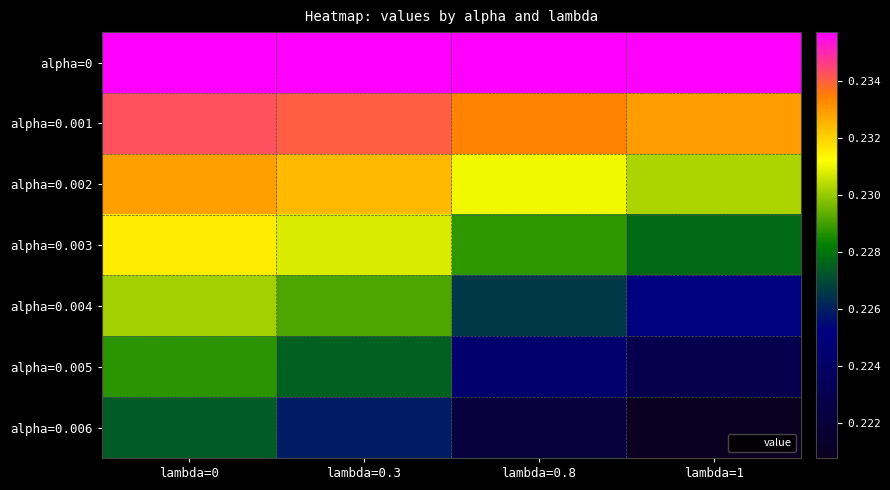

At how many categories does at least one series exceed 0?

4